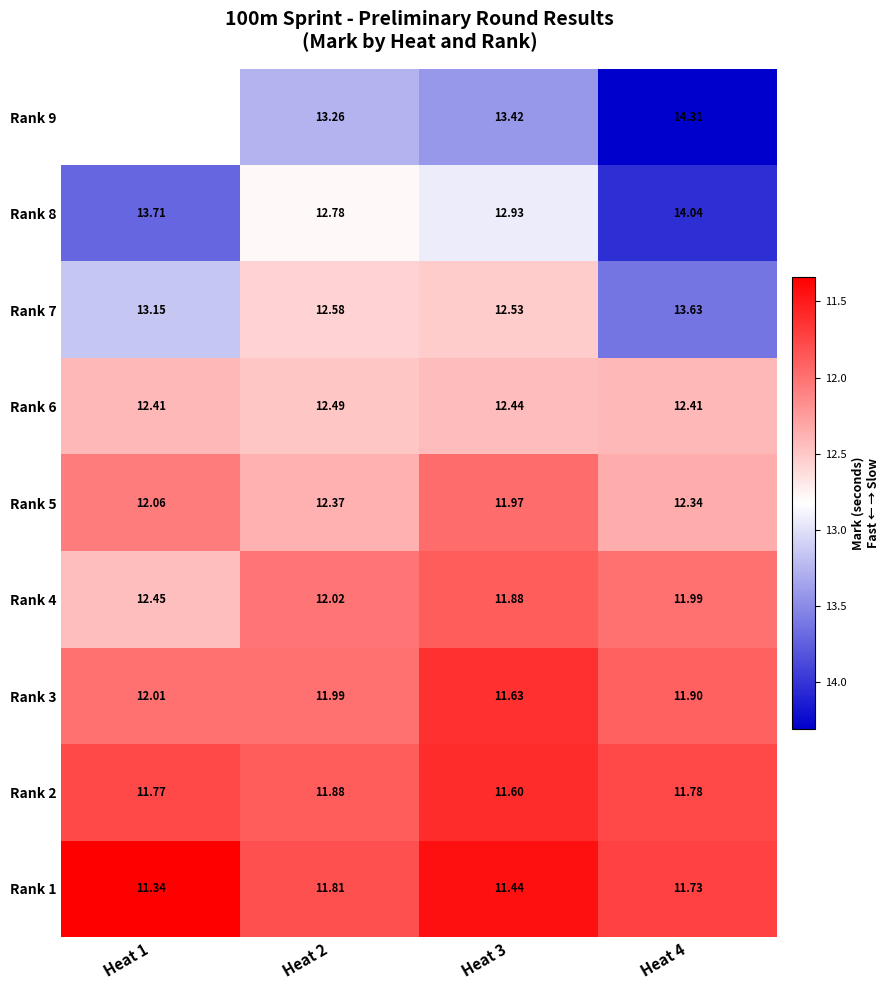

Where is Rank 2 nearest to the value 11?

Heat 3